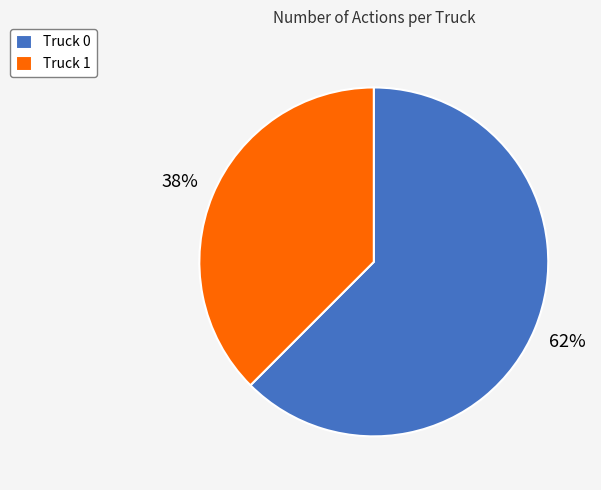

Is there a majority slice in this chart?

Yes